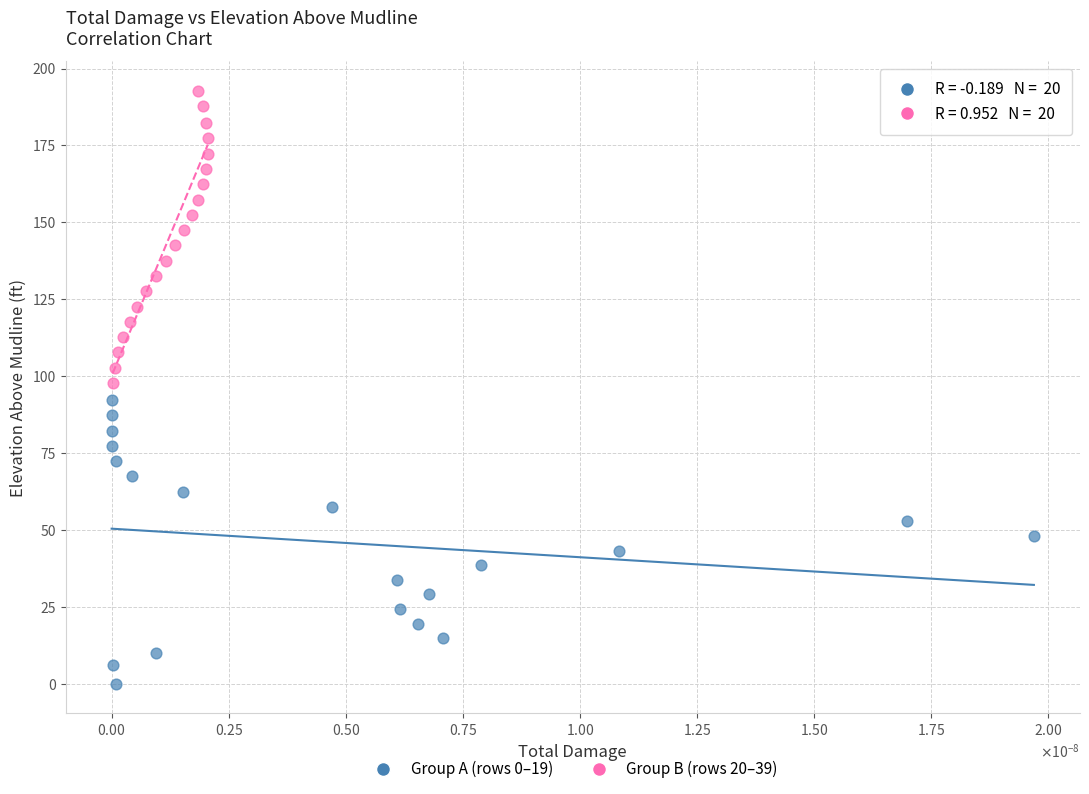

What are all the series names shown in the legend?

Group A (rows 0–19), Group B (rows 20–39)